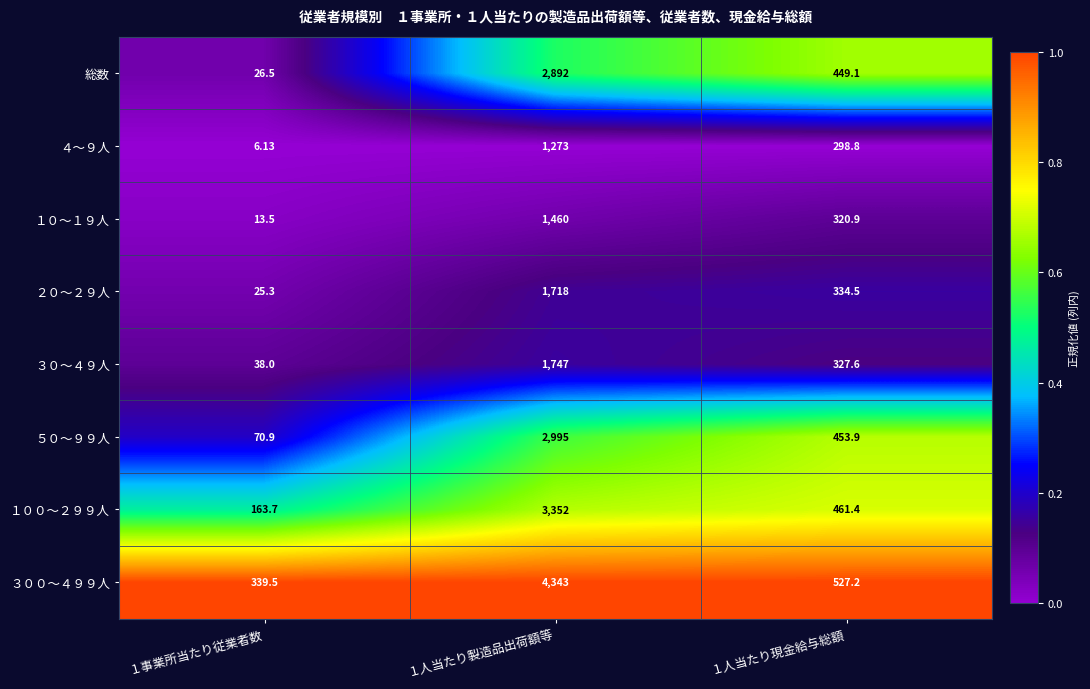

Between １事業所当たり従業者数 and １人当たり現金給与総額, which series saw the biggest shift?

総数